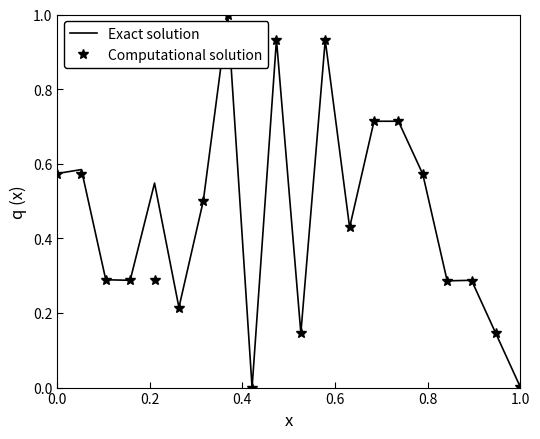

What is the maximum value shown in the chart?

1.0